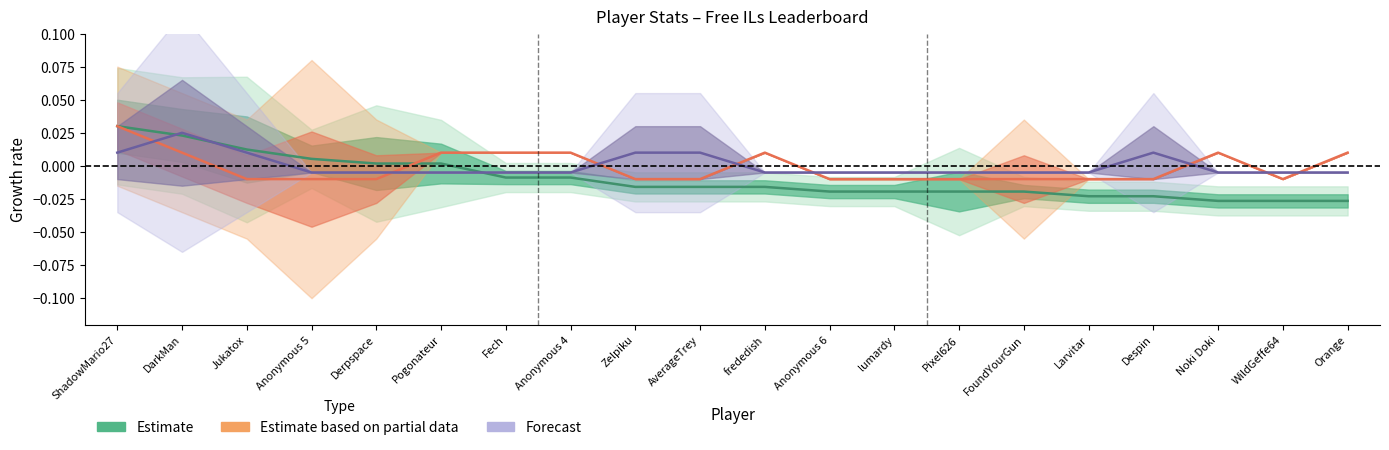

True or false: Forecast has a value of -0.0 at Anonymous 4.

False